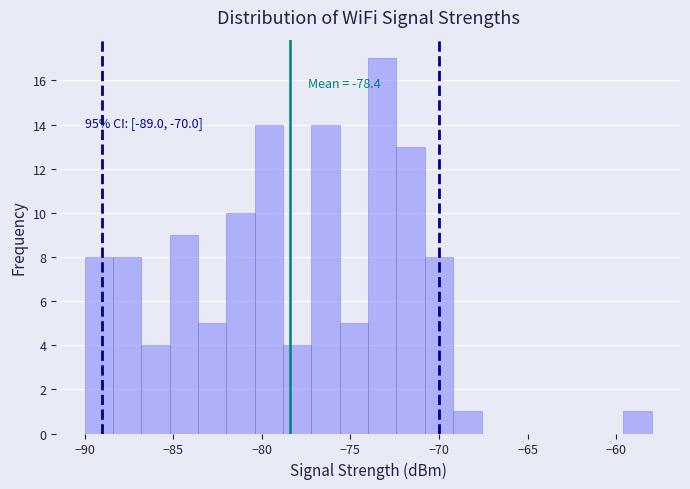

Read against the x-axis, roughly where is the centre of the tallest bar?

-73.0